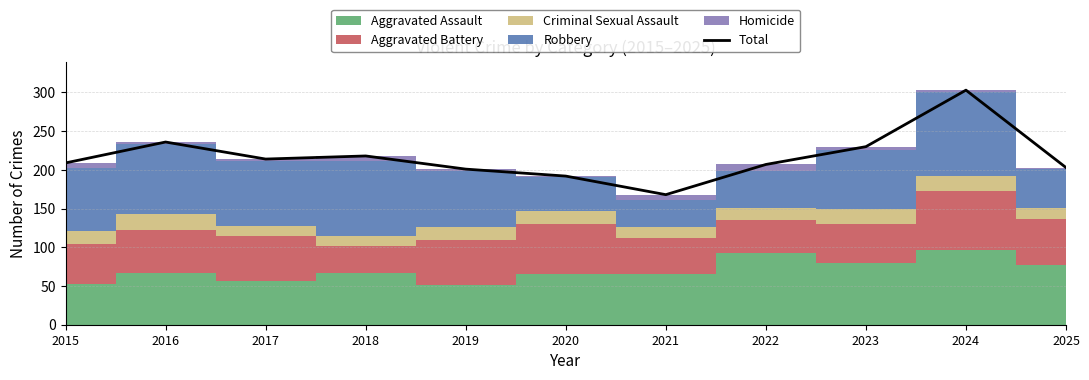

Where does the data first go above 209?

2016